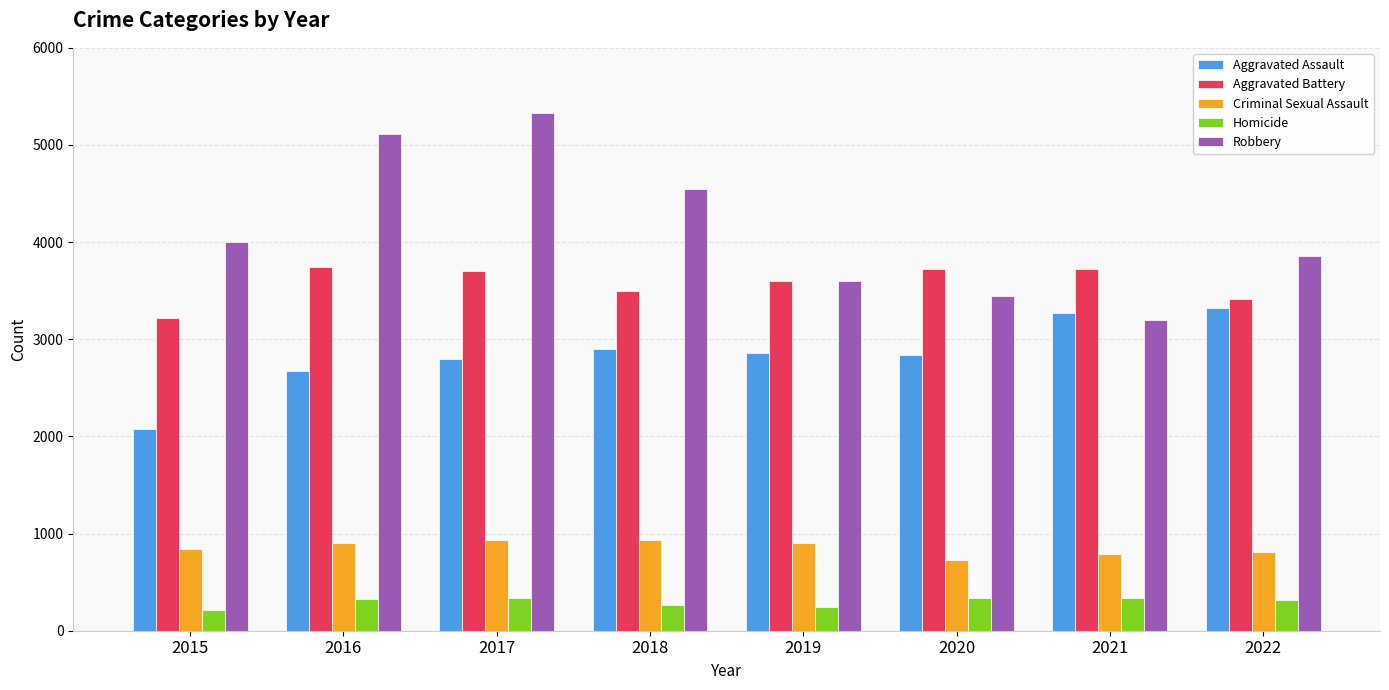

Which category has the highest value across all series?

2017